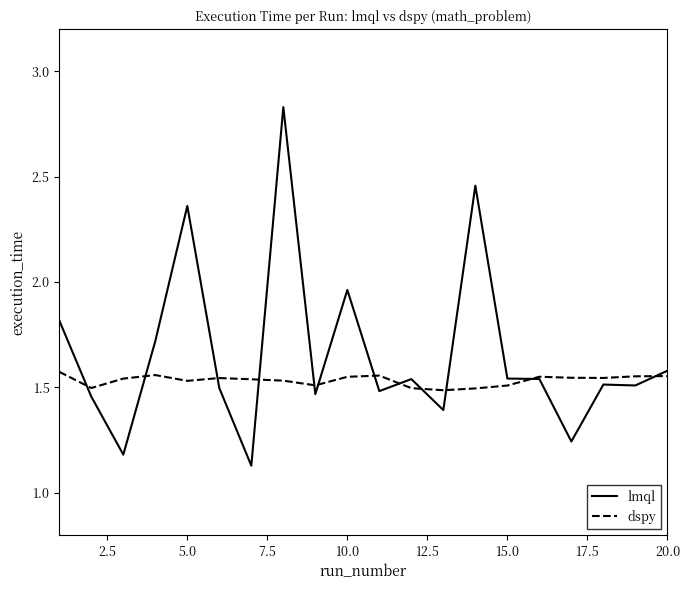

What are all the series names shown in the legend?

lmql, dspy